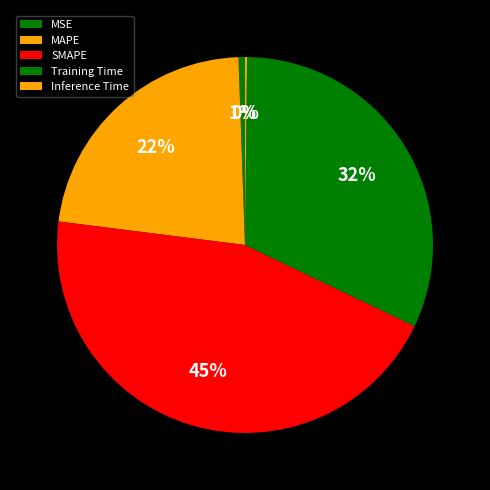

To the nearest percent, what percentage of the pie is MSE?

1%